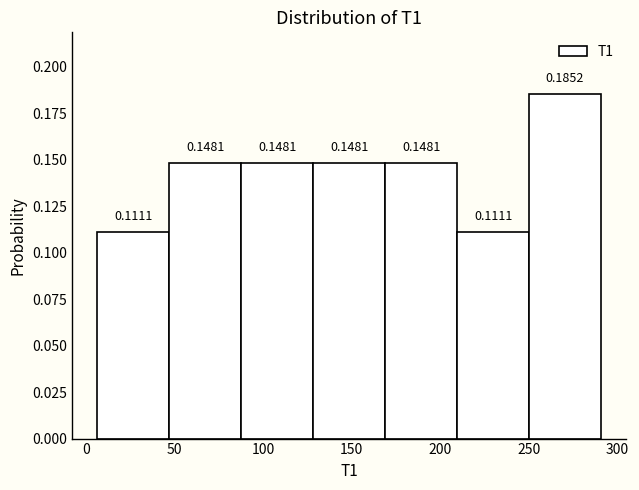

Reading left to right, transcribe this chart: for each bar, give the range it covers on the x-axis and its height. The bar edges are not printed on the chart, so give them approximately, as read against the axis.

5 to 45: 0.1111
45 to 90: 0.1481
90 to 130: 0.1481
130 to 170: 0.1481
170 to 210: 0.1481
210 to 250: 0.1111
250 to 290: 0.1852